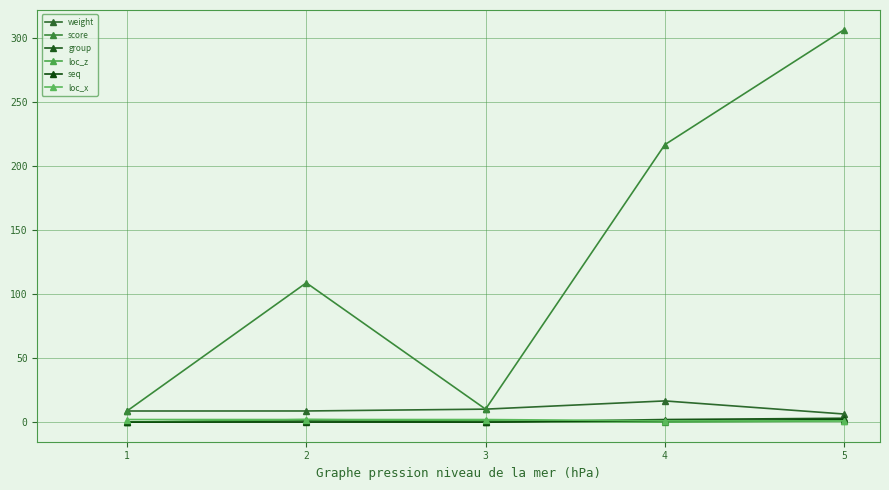

Count the number of categories in the chart.

5